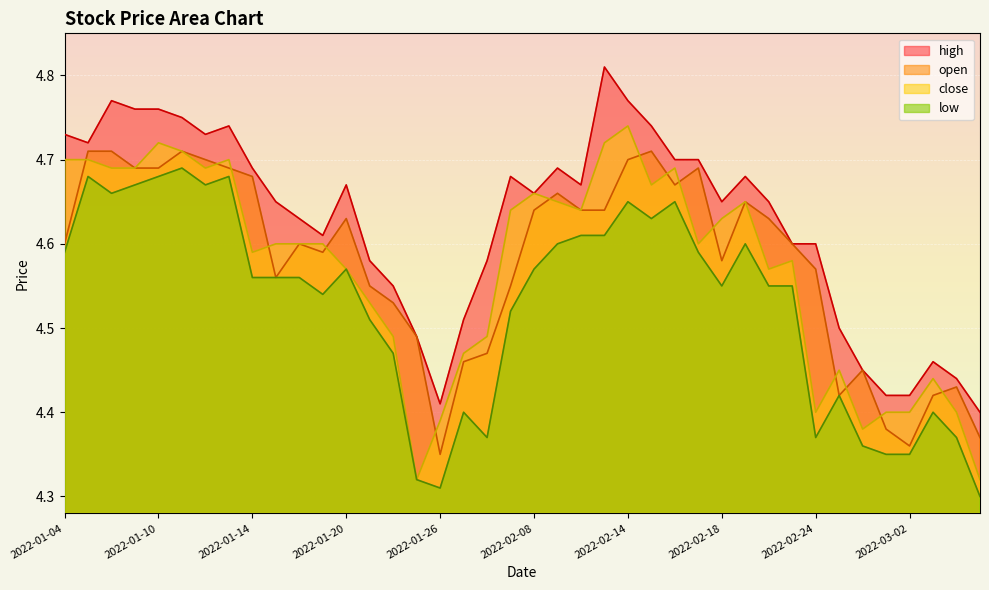

True or false: close has more than 1 interior local peaks.

True